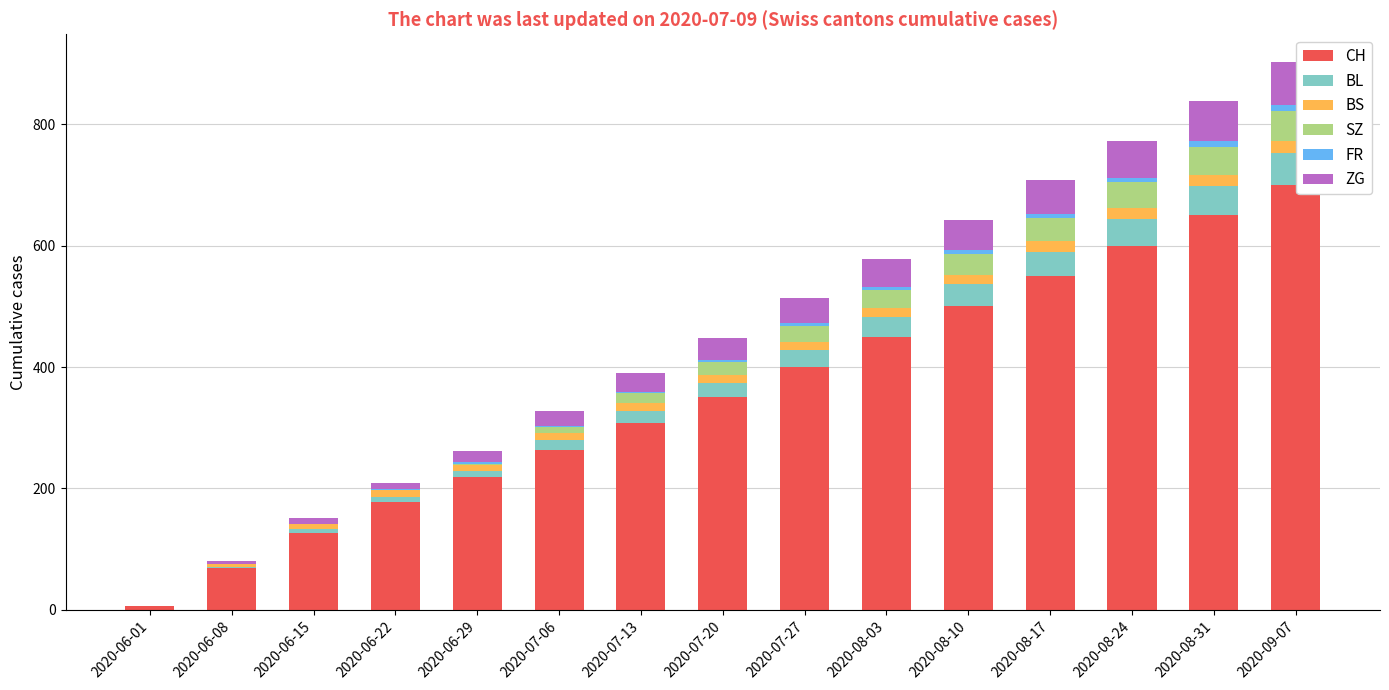

Are the bars grouped side by side (vs. stacked)?

No